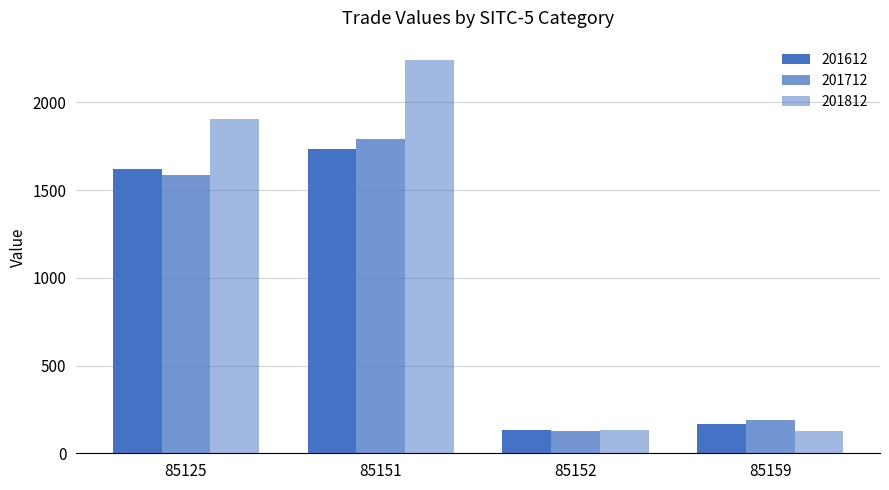

How many data points in 201812 are less than 1903?

2